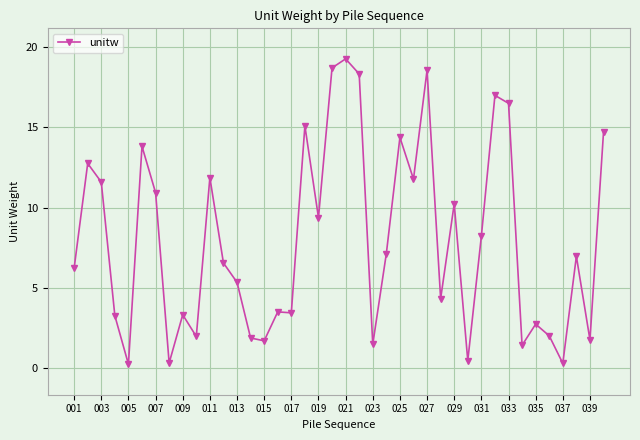

Does the chart have visible grid lines?

Yes